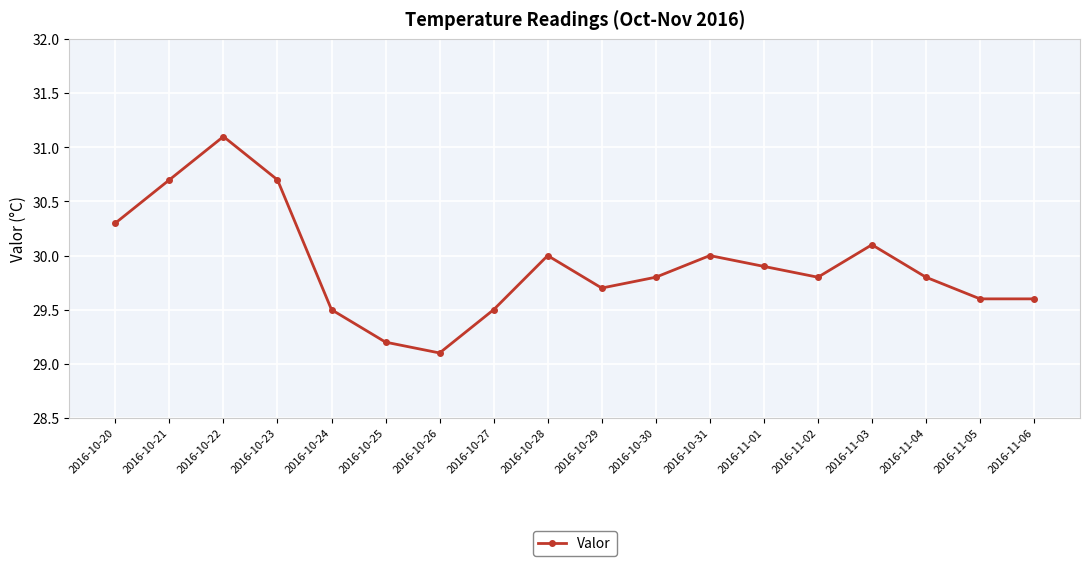

At which category does the data reach its first local valley?

2016-10-26